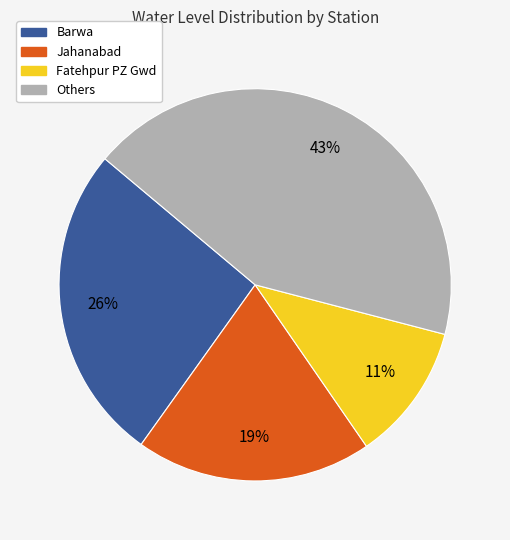

Does any single category account for the majority?

No